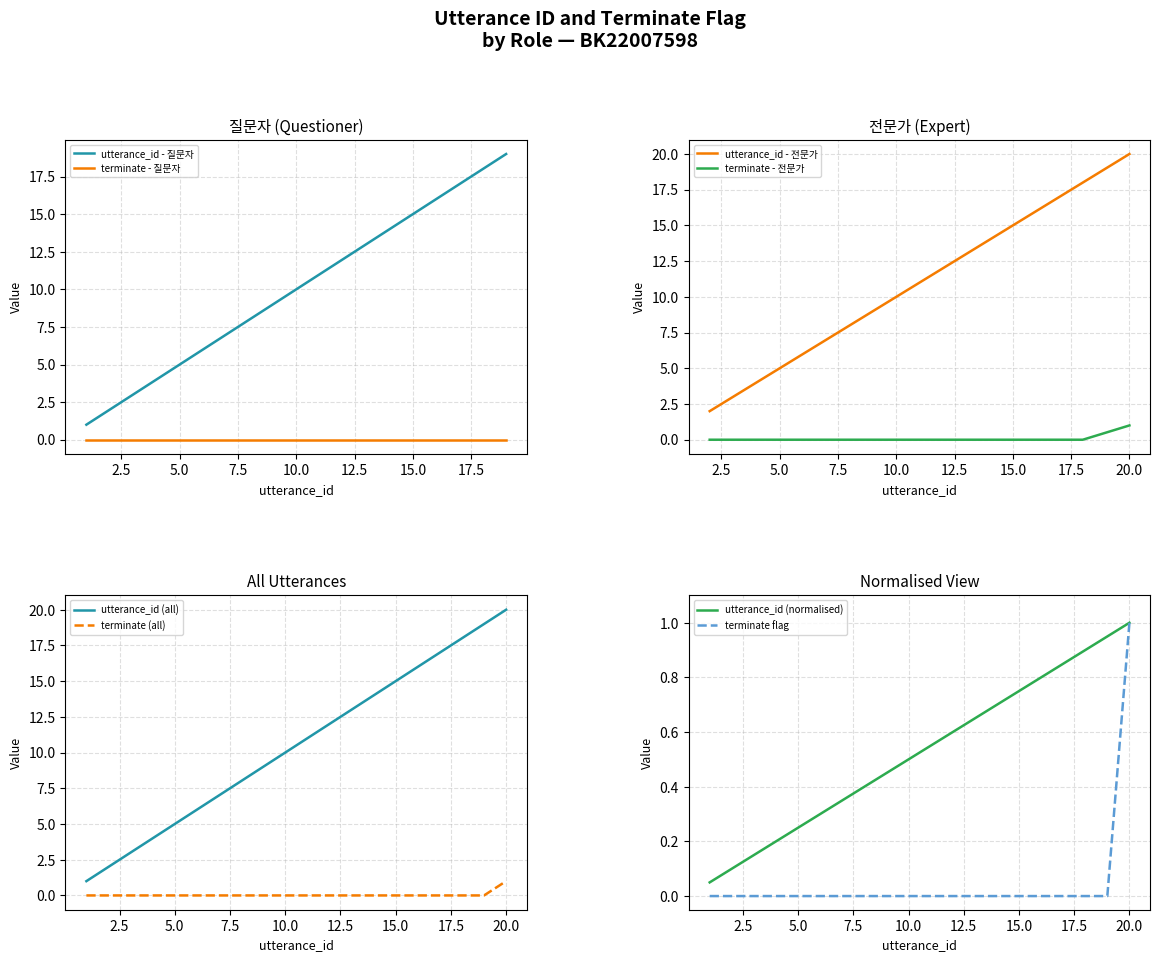

What is the difference between the maximum and minimum values in the utterance_id series?

19